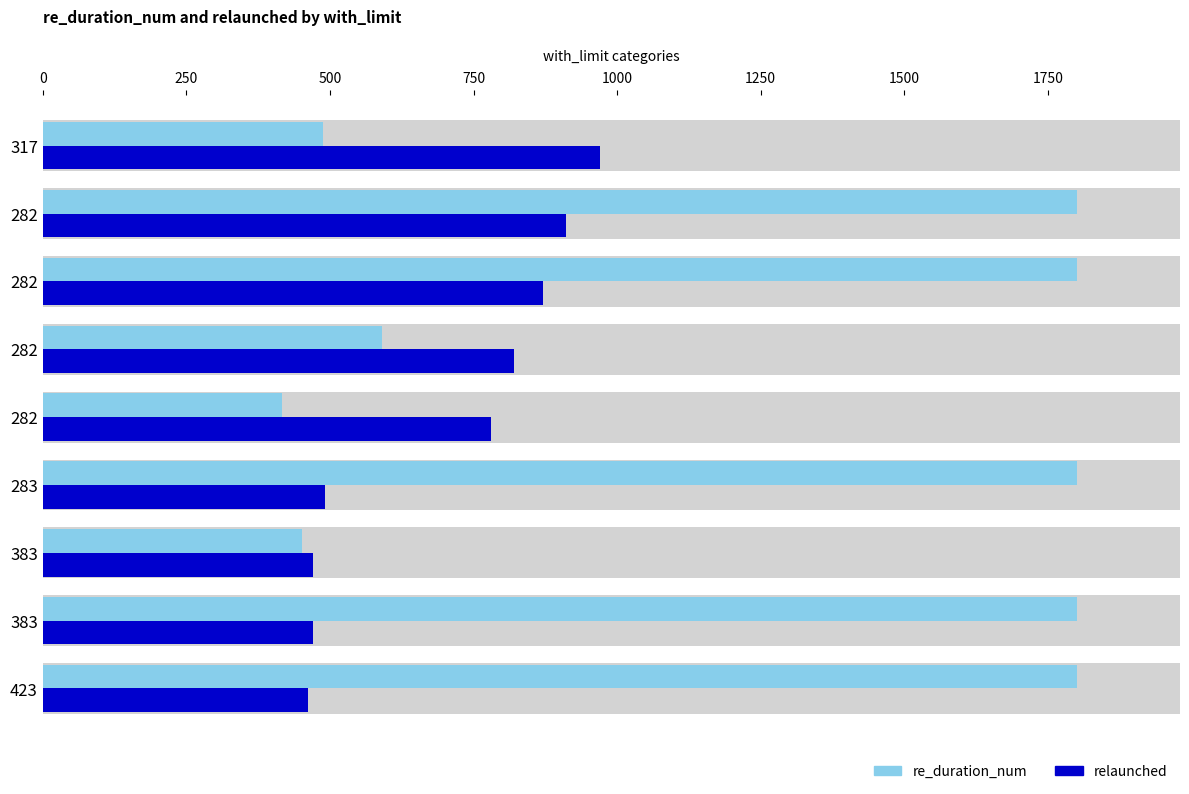

The relaunched series shows 216.3 at 423. True or false?

False